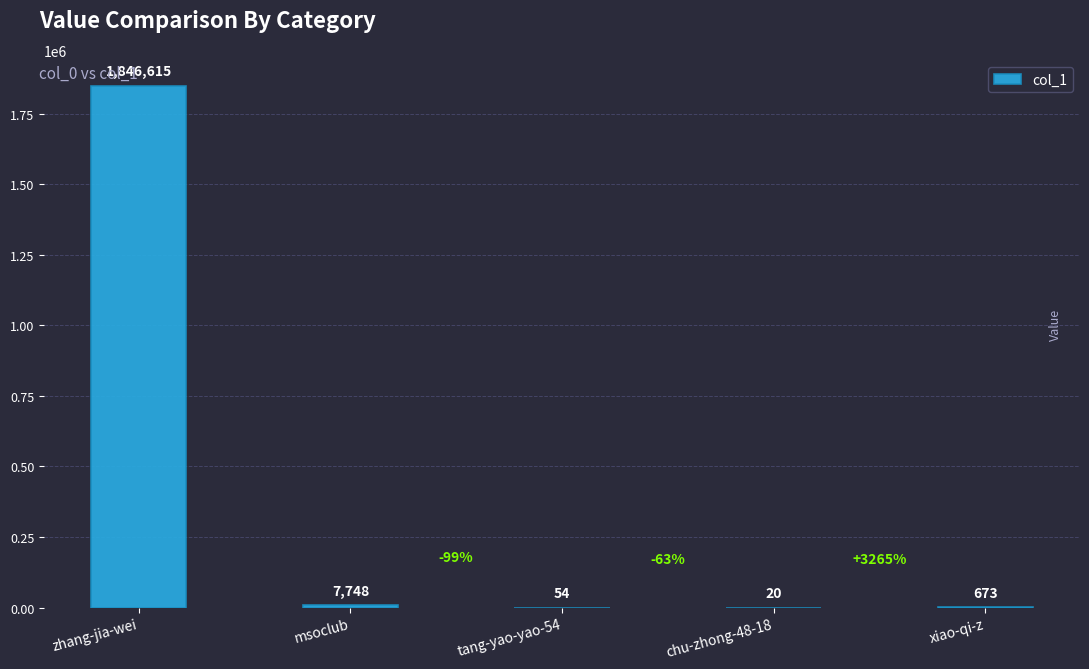

Is it true that the value at zhang-jia-wei is 1846615?

True